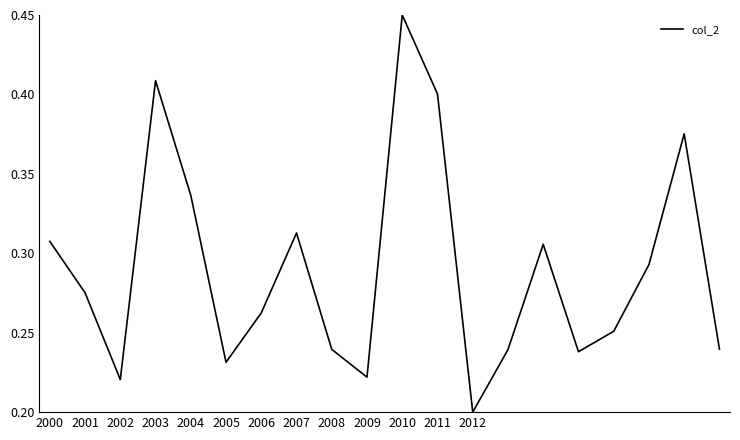

Does the chart display data point markers on the line(s)?

No